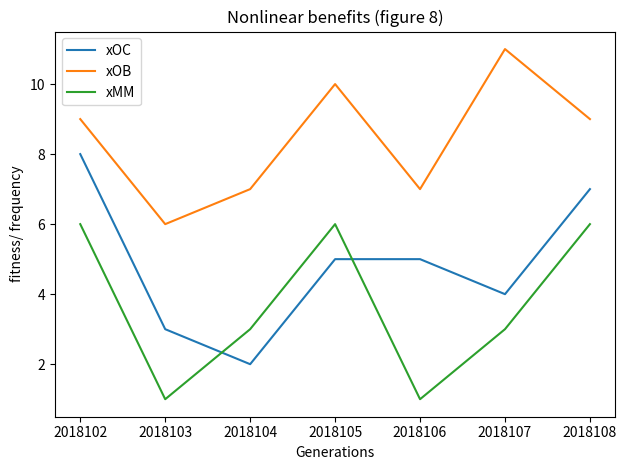

How many lines are shown in the chart?

3